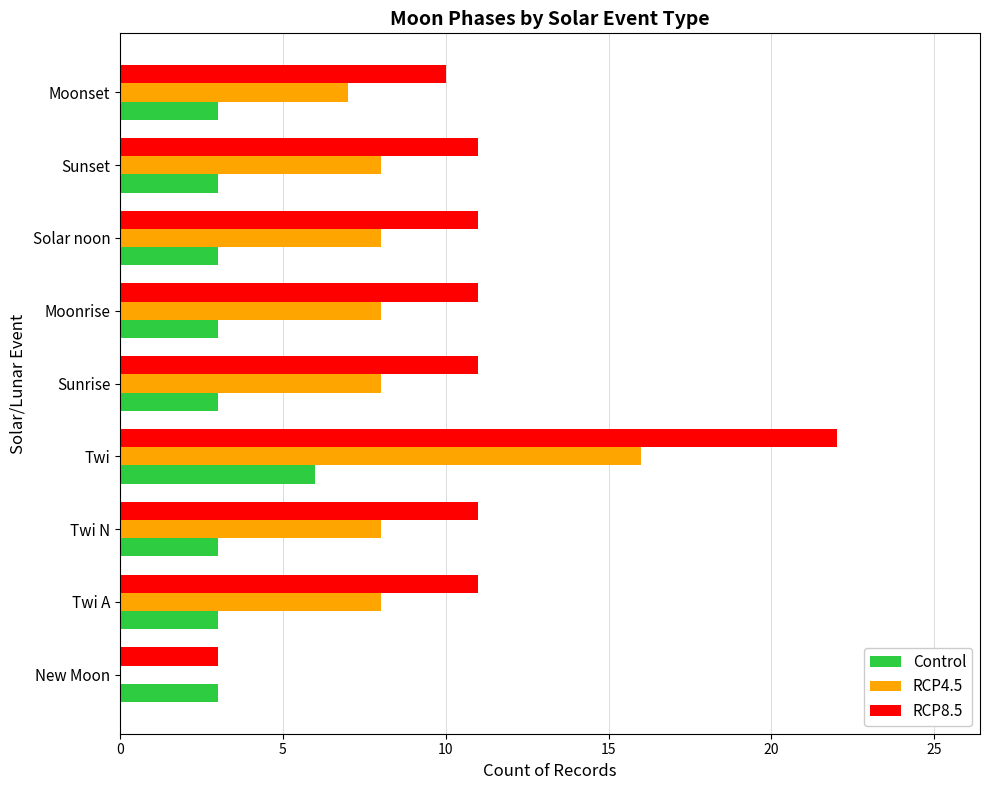

Which series has the largest total across all categories?

RCP8.5